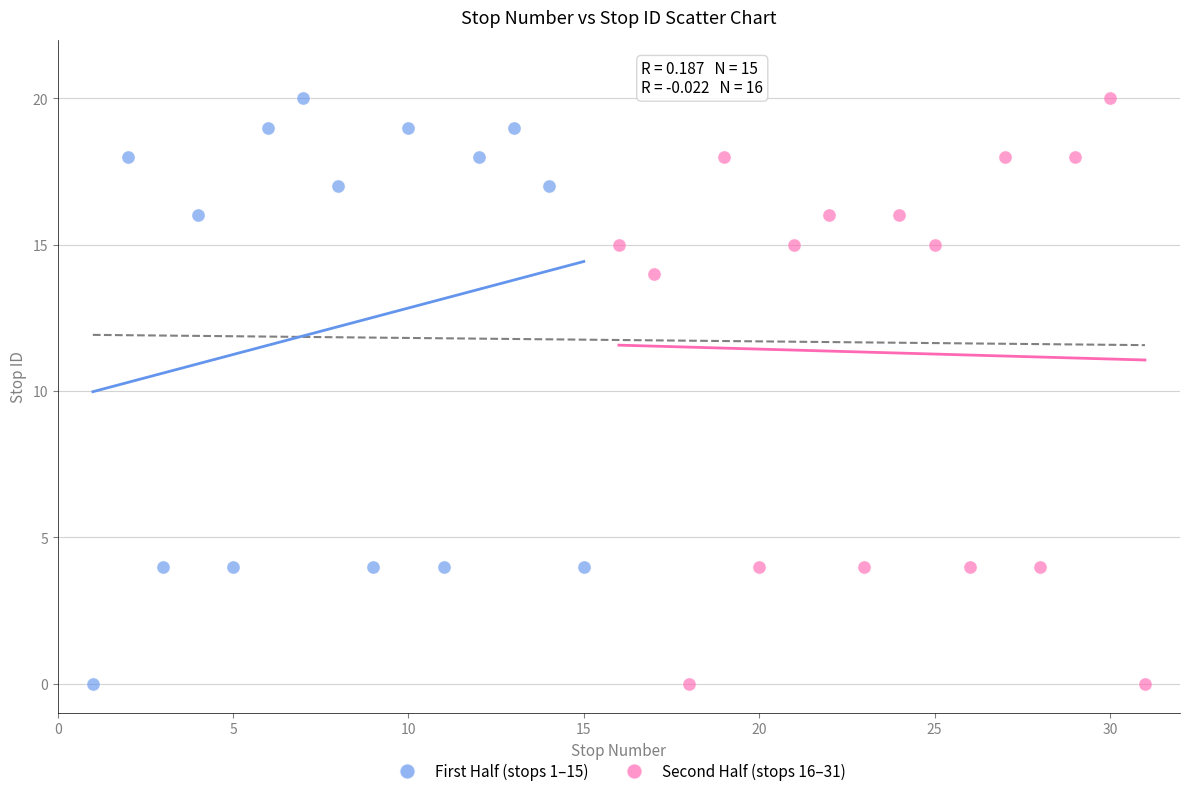

What are all the series names shown in the legend?

First Half (stops 1–15), Second Half (stops 16–31)